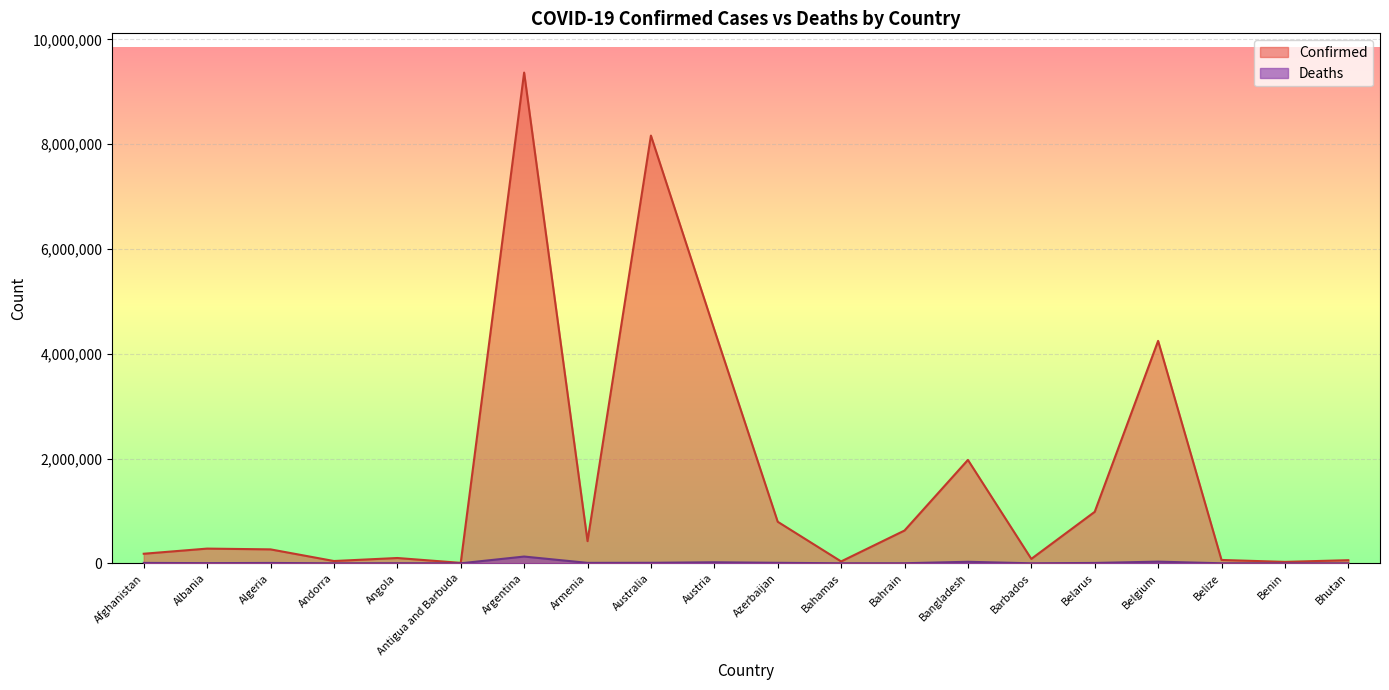

How many interior local peaks does the Deaths series have?

6